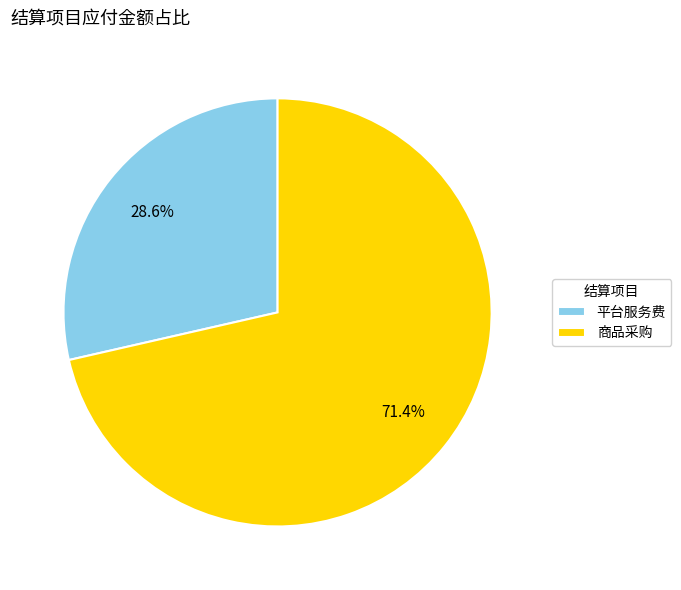

What is the total percentage of 商品采购 and 平台服务费?

100.0%